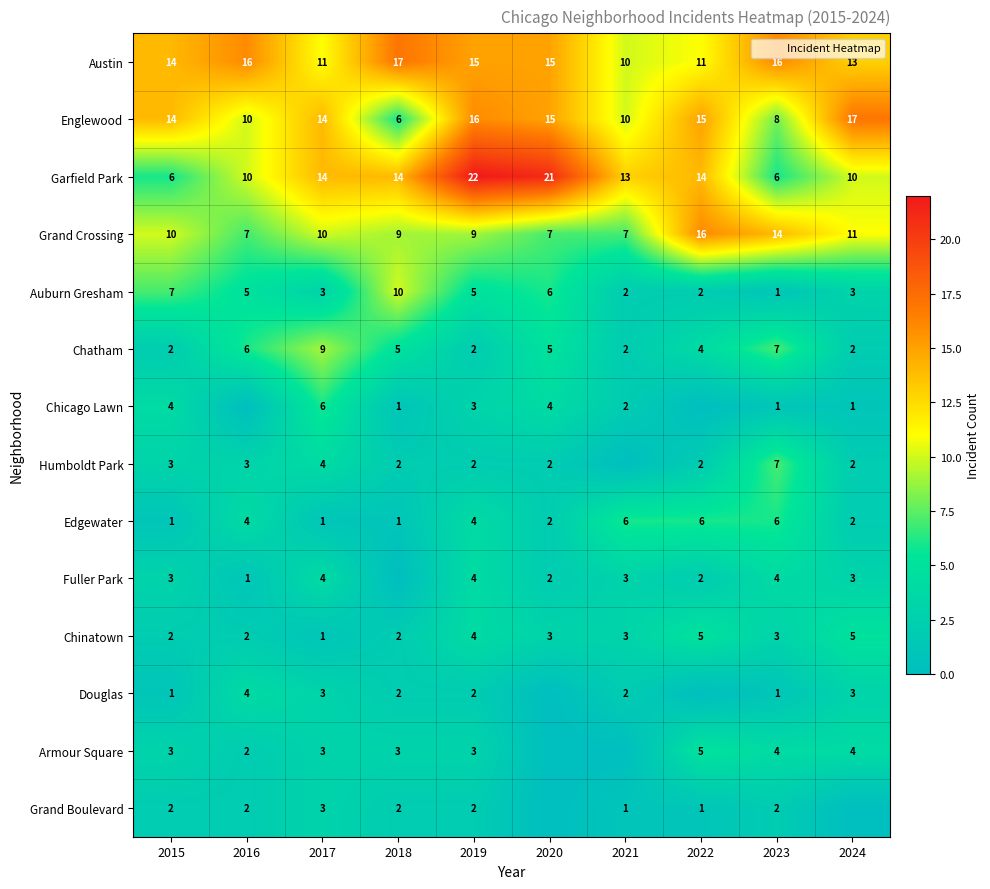

True or false: Chatham has a value of 9 at 2017.

True